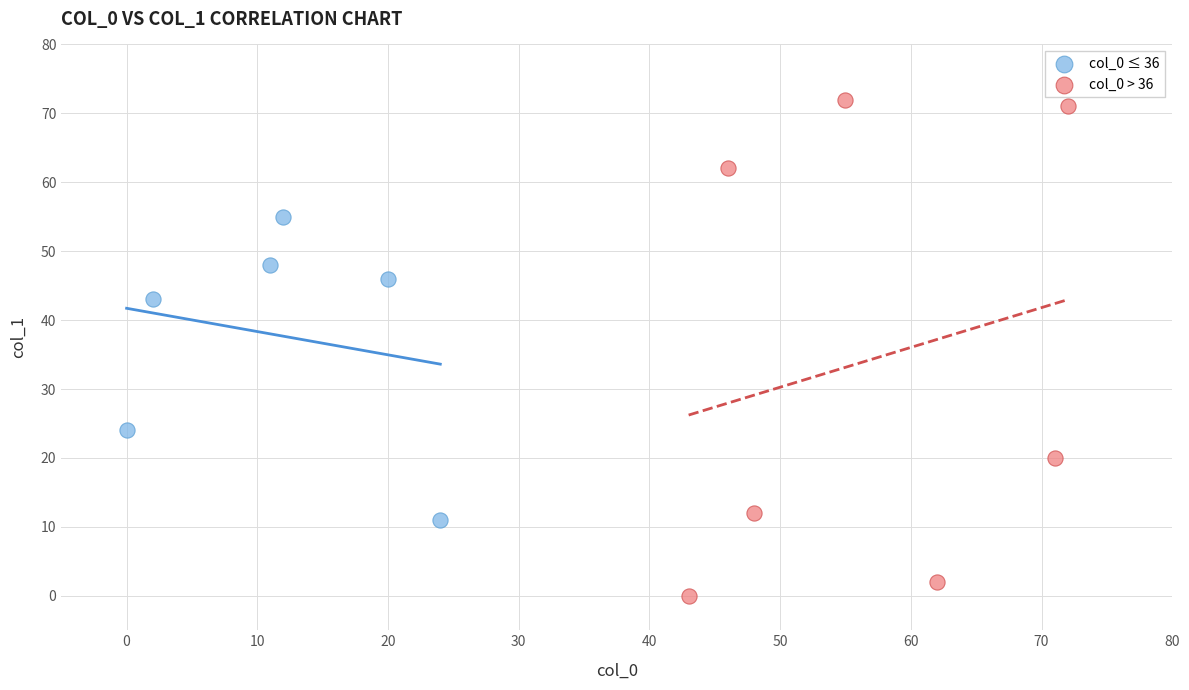

Which series contains the highest Y value?

col_0 > 36